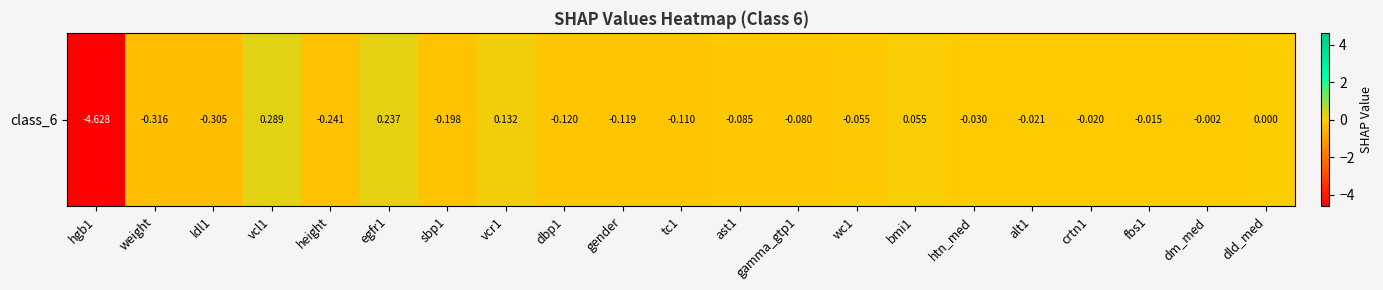

Reading right to left, transcribe all the data shown in this chart.

dld_med=0.0	dm_med=-0.0	fbs1=-0.0	crtn1=-0.0	alt1=-0.0	htn_med=-0.0	bmi1=0.1	wc1=-0.1	gamma_gtp1=-0.1	ast1=-0.1	tc1=-0.1	gender=-0.1	dbp1=-0.1	vcr1=0.1	sbp1=-0.2	egfr1=0.2	height=-0.2	vcl1=0.3	ldl1=-0.3	weight=-0.3	hgb1=-4.6